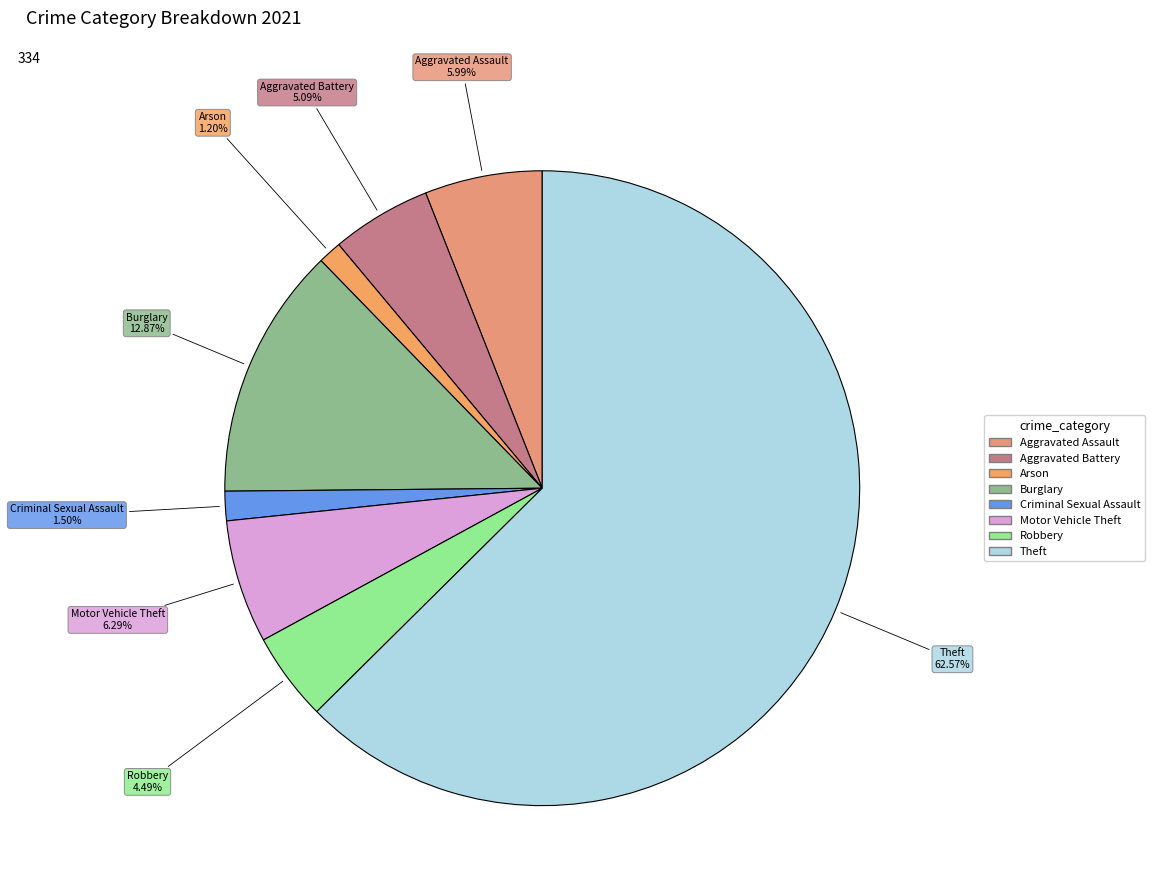

How many segments does this pie chart have?

8